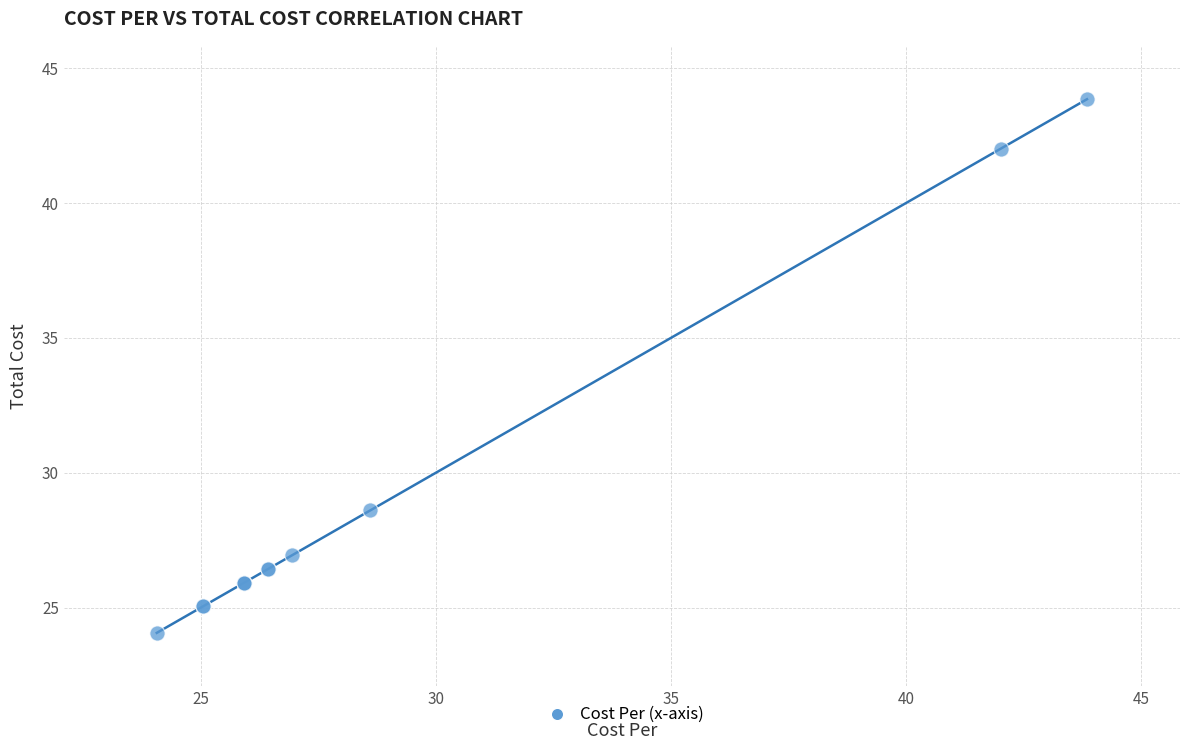

What Y value in the scatter plot is closest to 33?

28.6